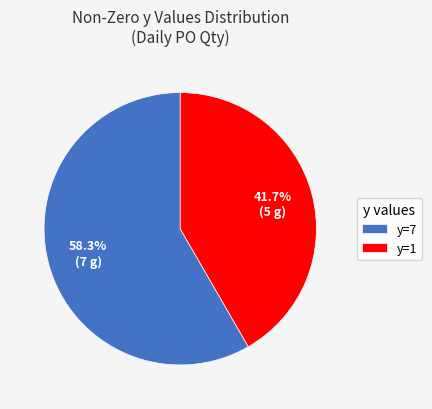

Rank the categories by value from highest to lowest.

y=7, y=1